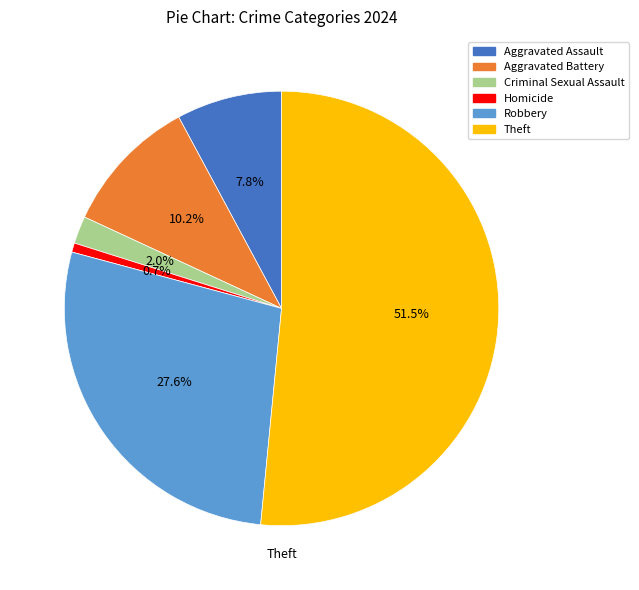

Rank the categories by value from highest to lowest.

Theft, Robbery, Aggravated Battery, Aggravated Assault, Criminal Sexual Assault, Homicide